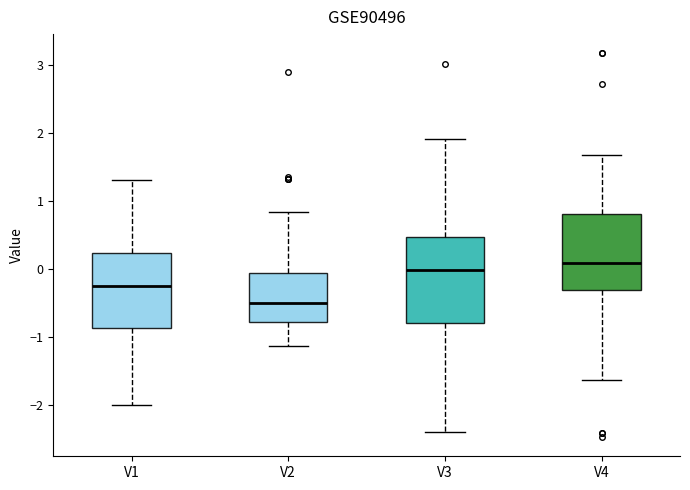

Reading left to right, transcribe this box plot: for each box, give where its median line is, the range the box spans, and where its two whiskers end, as read against the y-axis. The values are not printed on the chart, so give them approximately, as read against the axis.

V1: median -0.3, box -0.9 to 0.2, whiskers -2.0 to 1.3
V2: median -0.5, box -0.8 to -0.1, whiskers -1.1 to 0.8
V3: median 0.0, box -0.8 to 0.5, whiskers -2.4 to 1.9
V4: median 0.1, box -0.3 to 0.8, whiskers -1.6 to 1.7